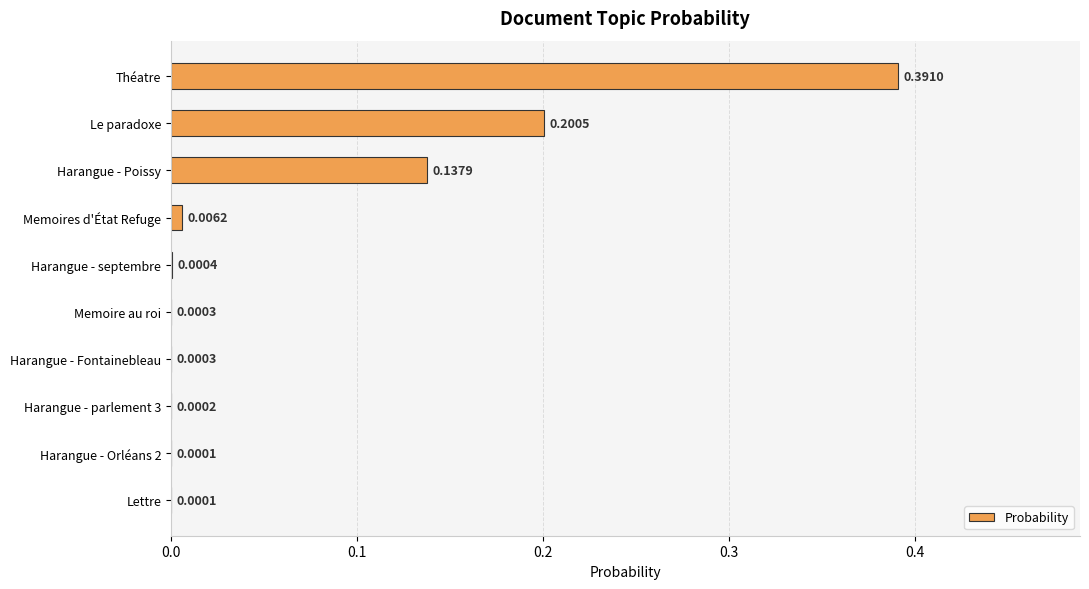

What is the sum of all values?

0.7